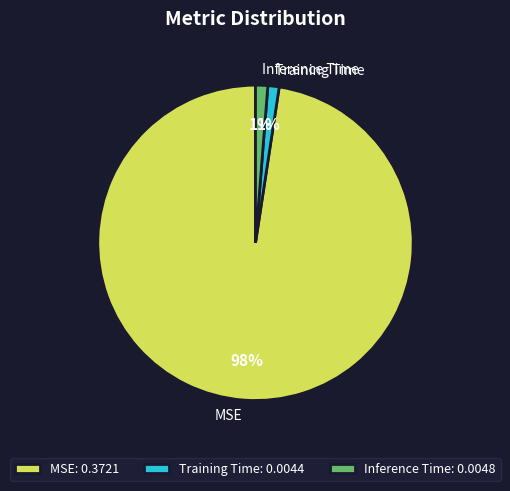

To the nearest percent, what is the average slice percentage?

33%